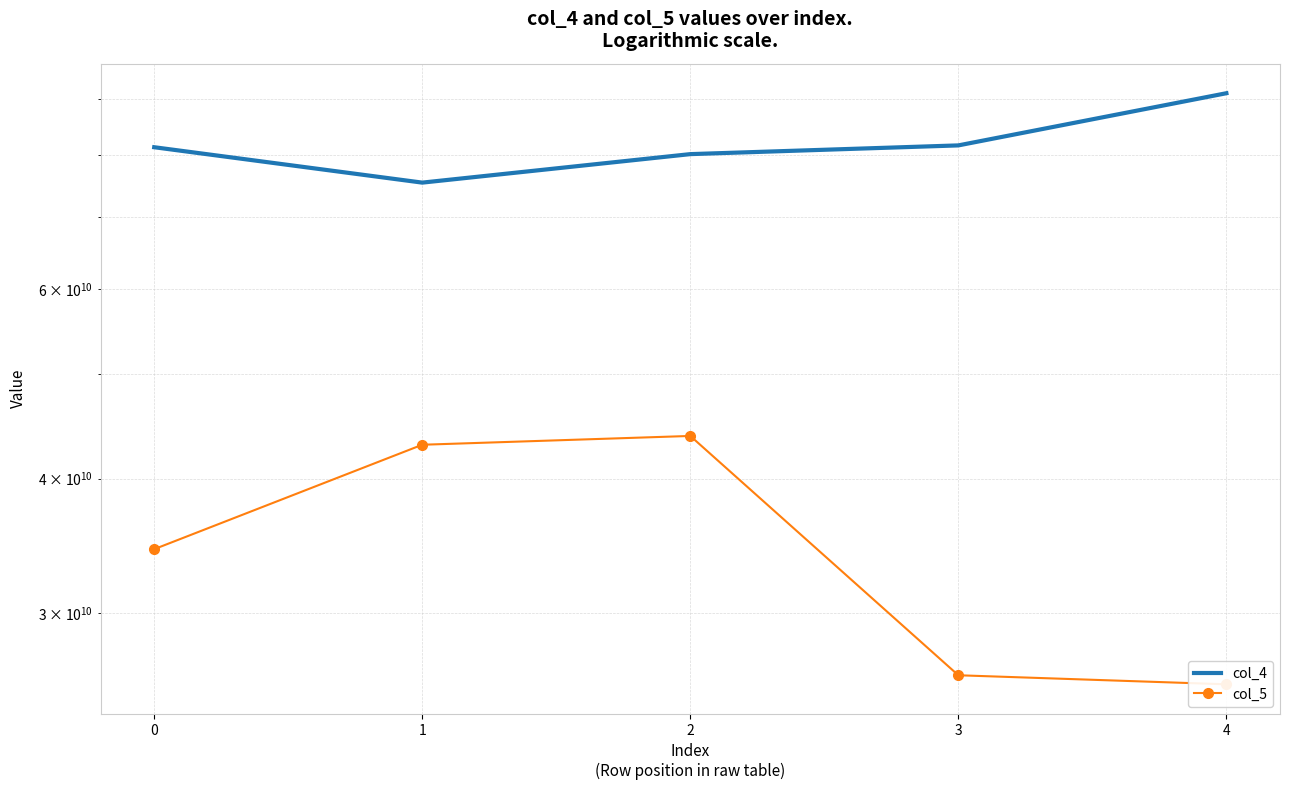

Reading left to right, what are all the values shown in this chart?

col_4: 81264182038	75338368671	80073256059	81582423660	91215812130
col_5: 34393620280	43001268373	43819363393	26262271090	25758775365